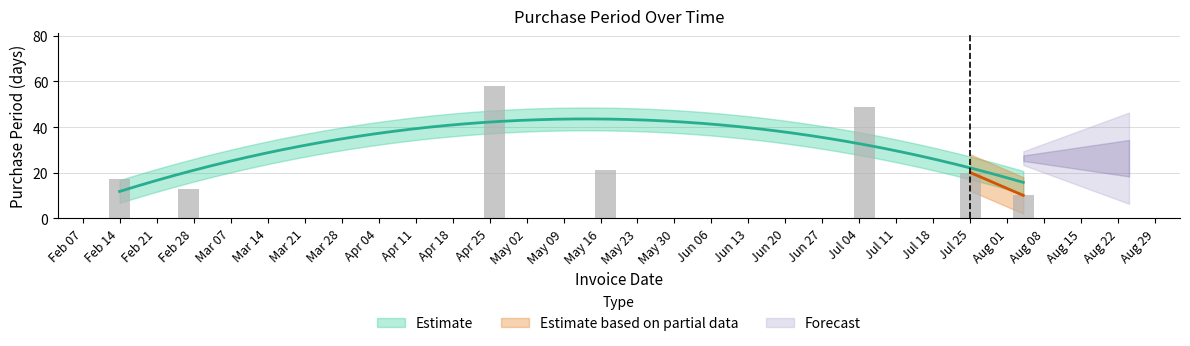

Is it true that the value at Feb 28 is 21?

False